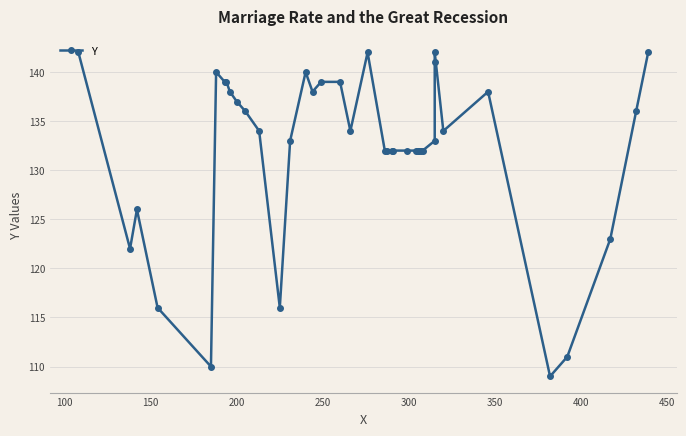

How many lines are shown in the chart?

1